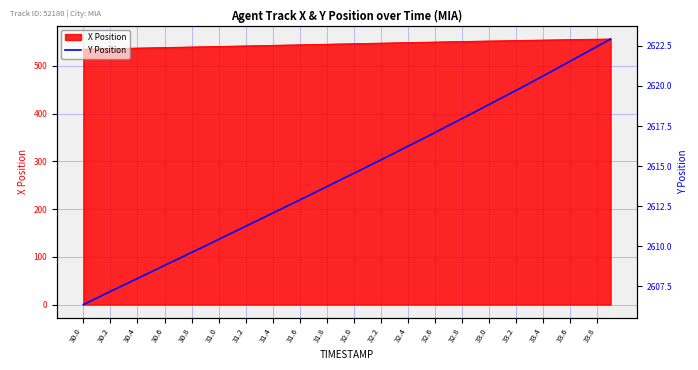

The X Position series shows 544.1 at 31.6. True or false?

True